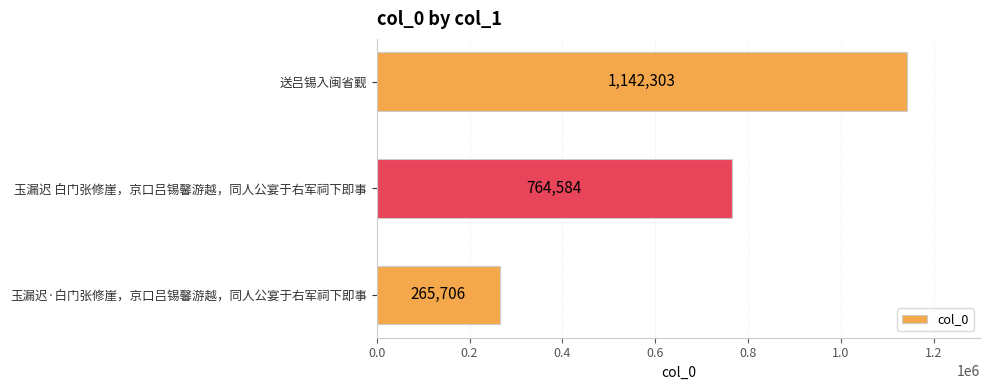

What is the difference between the maximum and minimum values?

876597